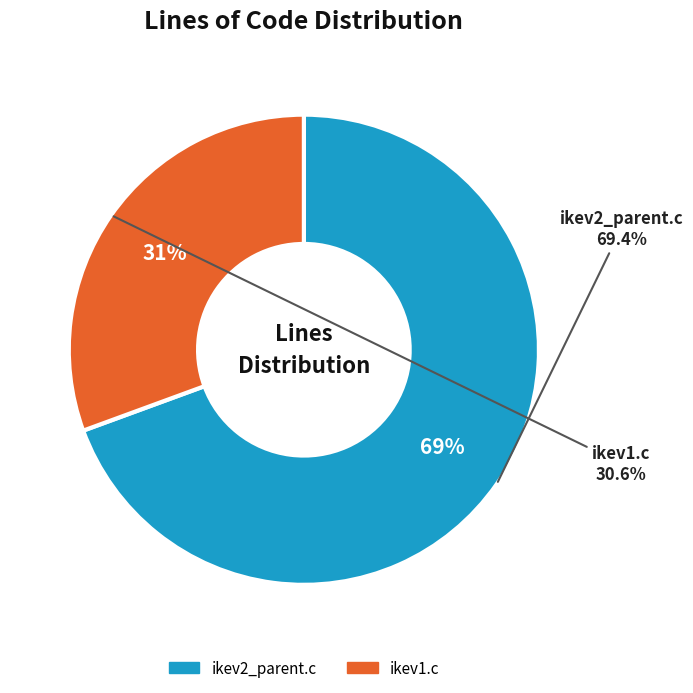

Combined, what portion of the pie is ikev1.c and ikev2_parent.c?

100.0%